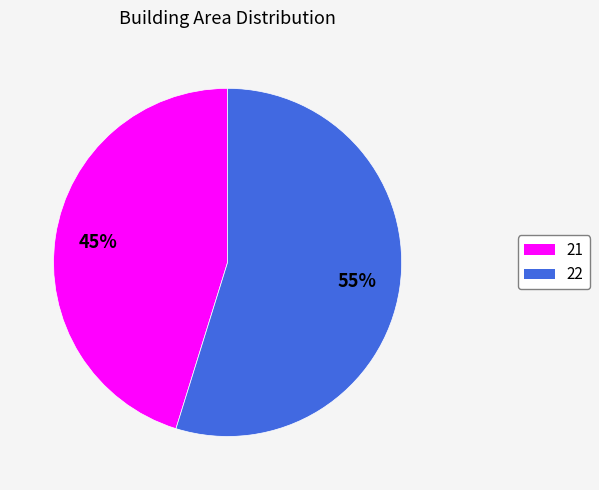

The 21 slice represents 45% of the pie. True or false?

True